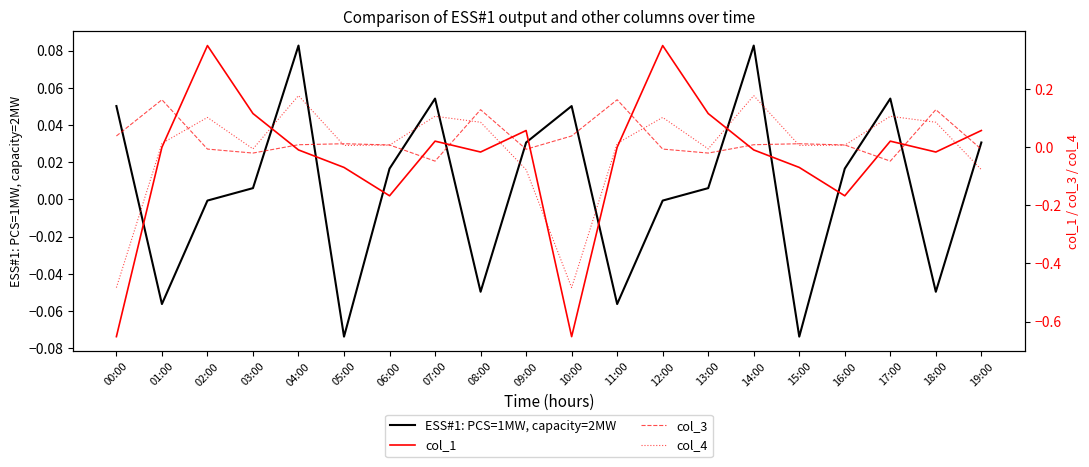

How many negative values does the ESS#1: PCS=1MW, capacity=2MW series have?

8